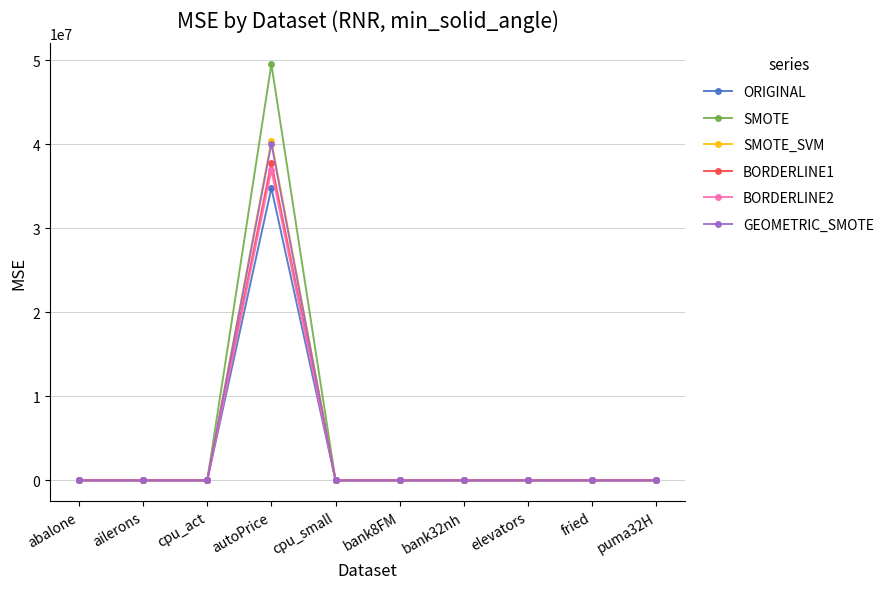

True or false: GEOMETRIC_SMOTE has a value of 0.0 at puma32H.

True